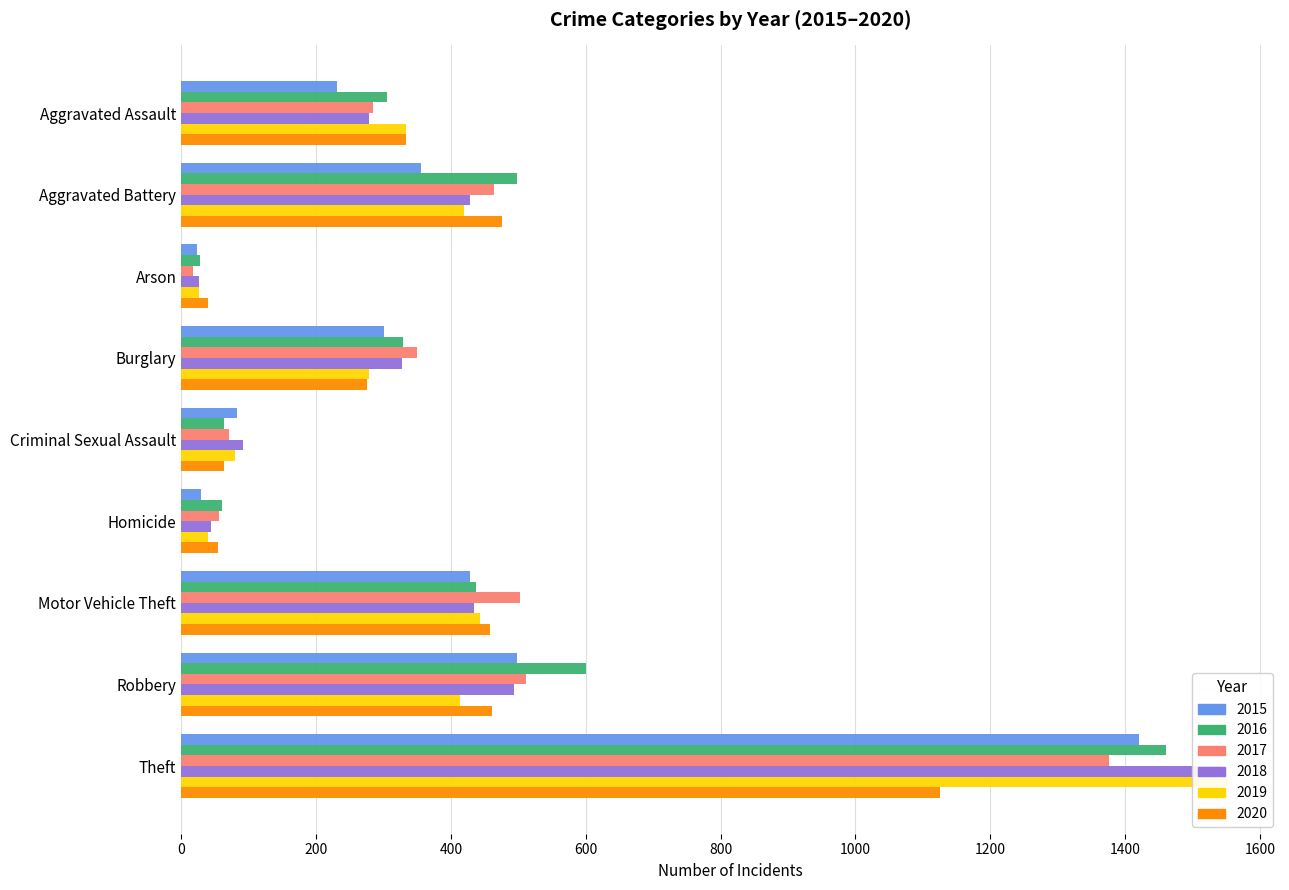

What is the sum of all 2017 values?

3632